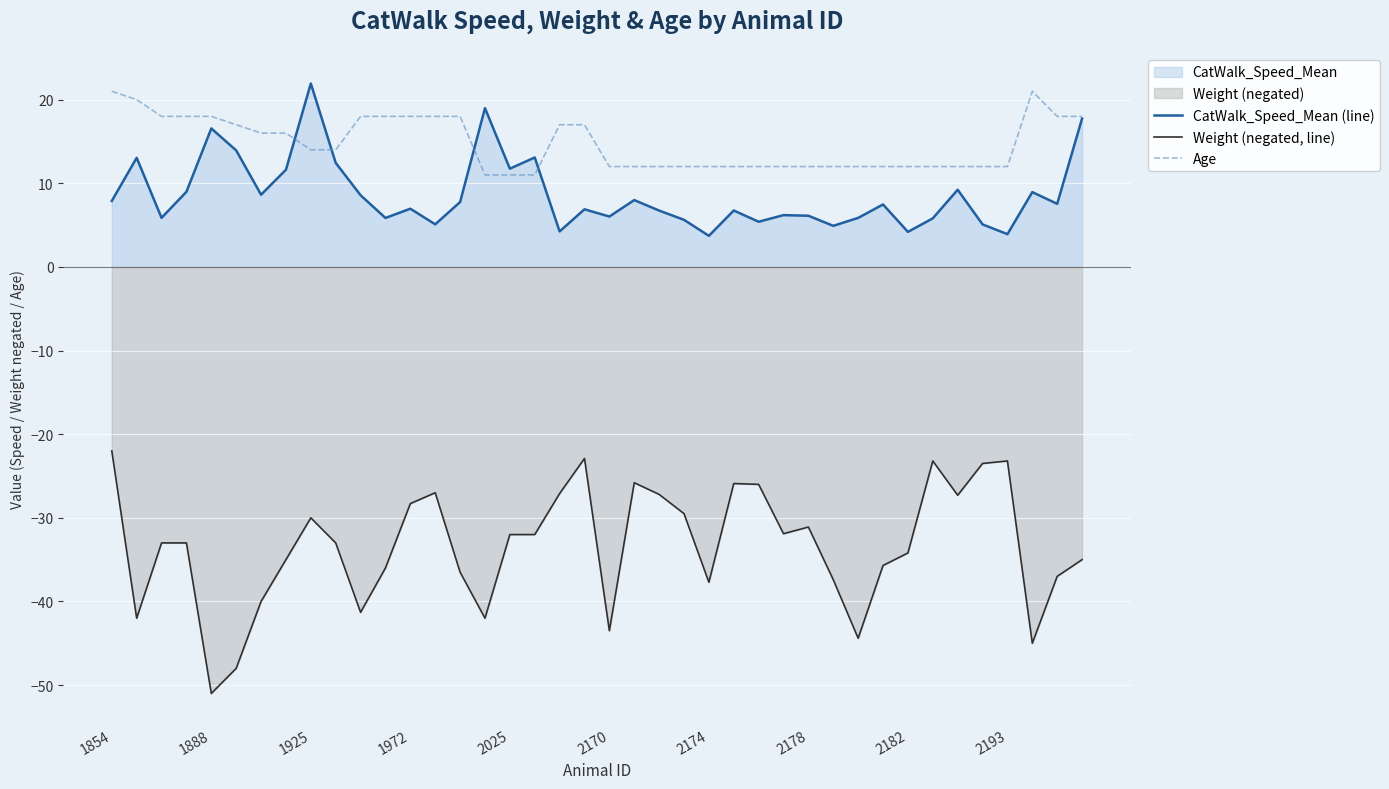

Which series changed the most between 1854 and 18?

Weight (negated, line)